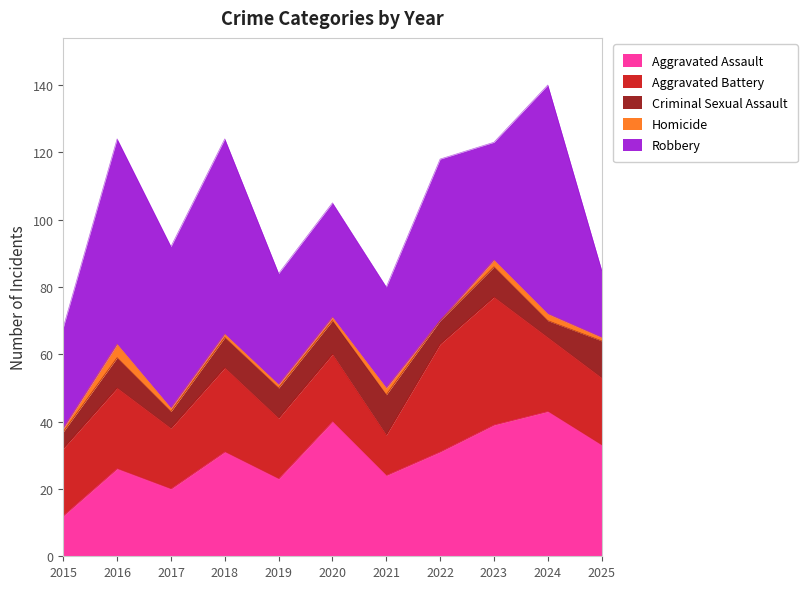

What is the value of the Homicide point at the 2nd from the left?

4